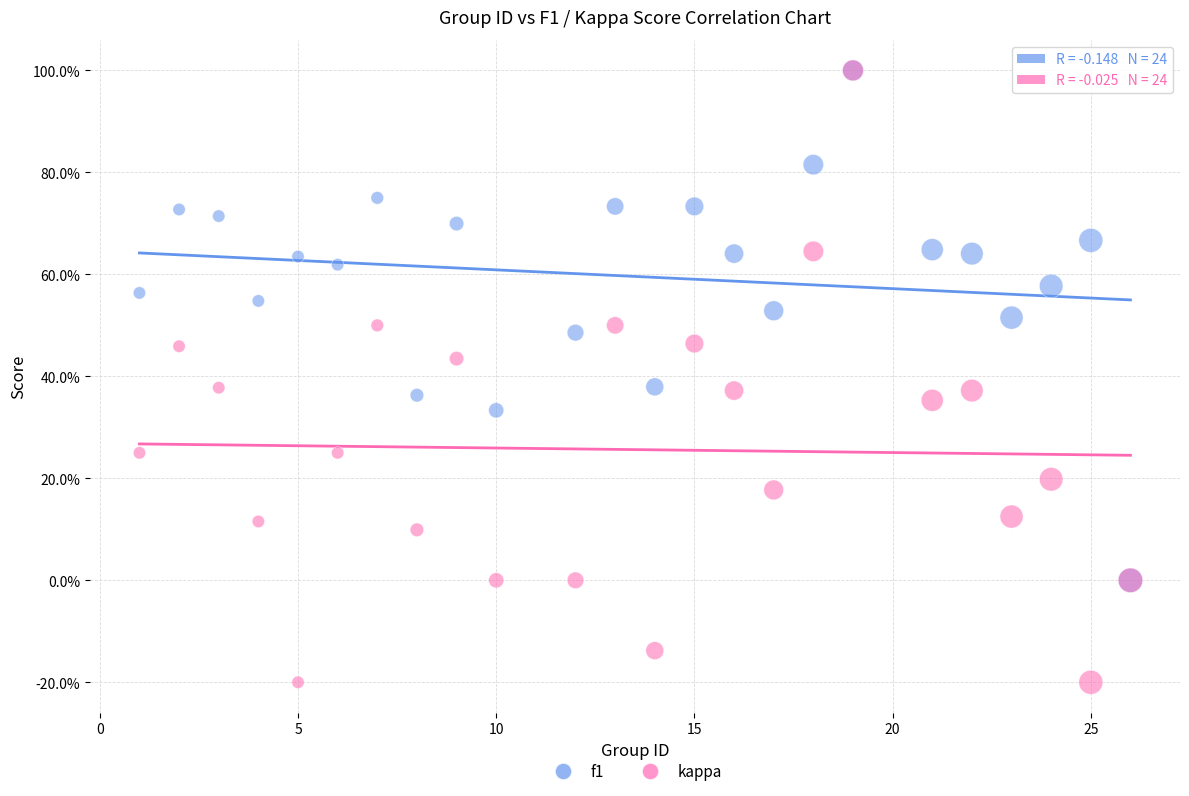

Which series reaches the minimum Y coordinate?

kappa